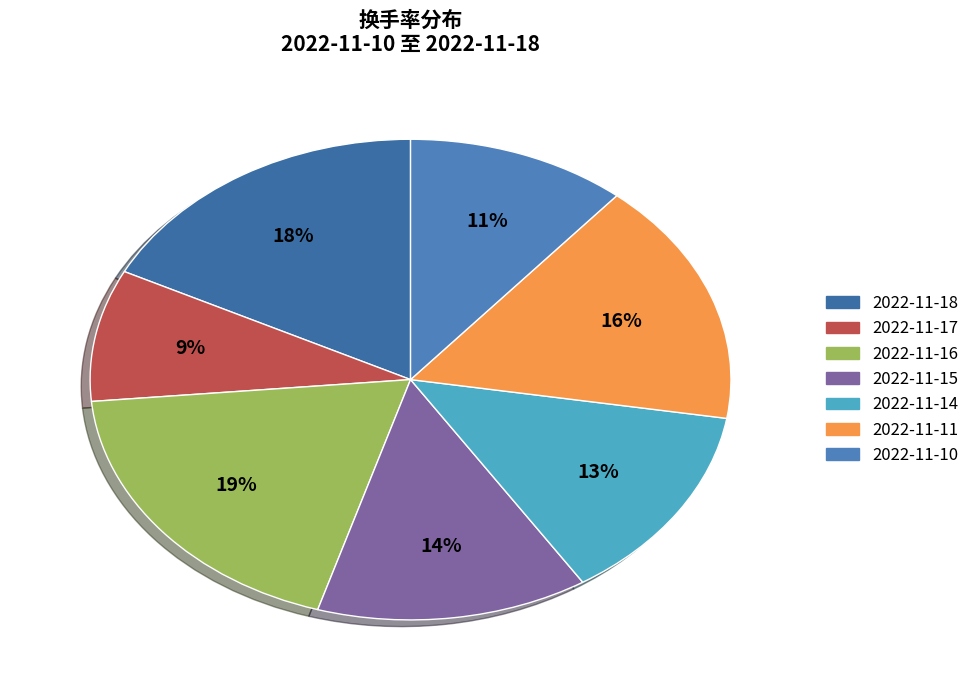

Does 2022-11-16 represent more than half of the total?

No